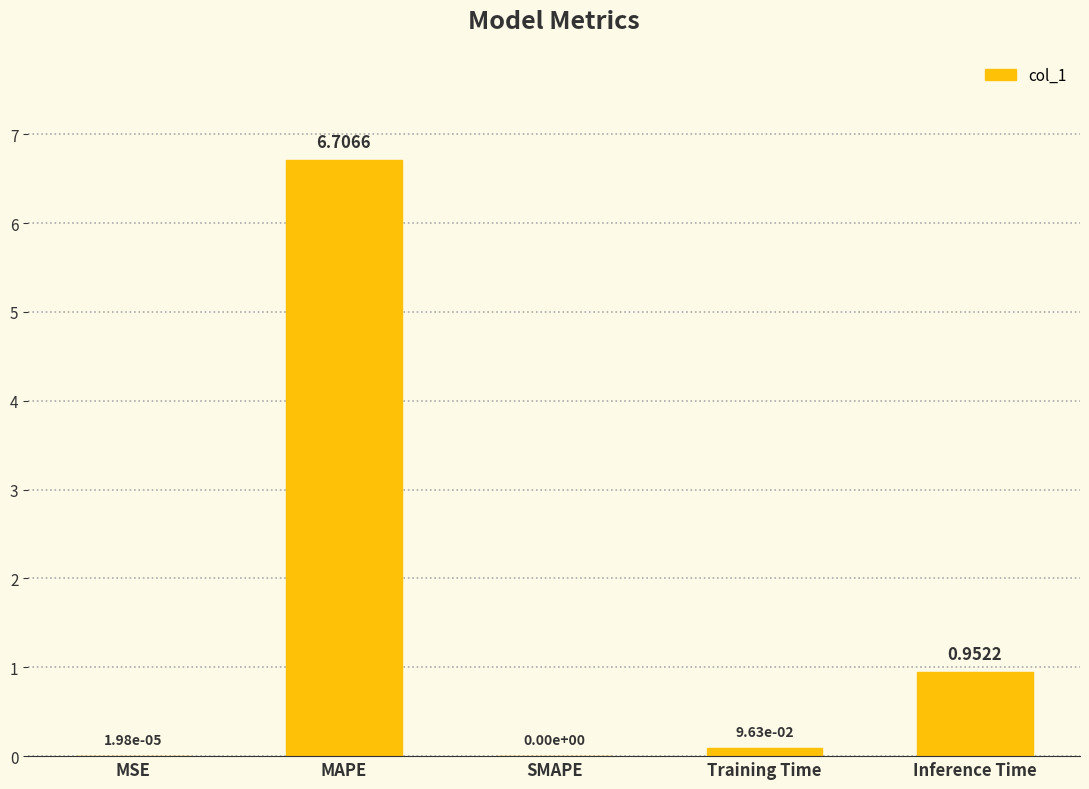

What is the greatest value displayed?

6.7